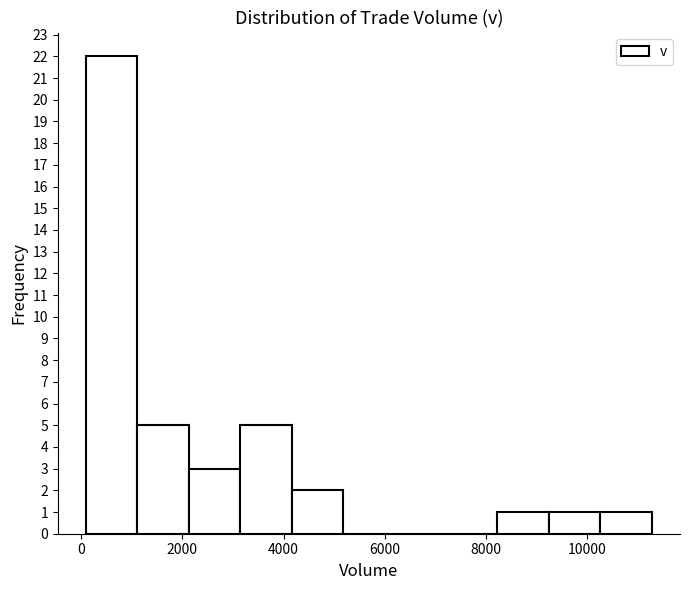

What is the height of the bar covering 10200 to 11200 on the x-axis? Neither the bar edges nor the heights are printed on the chart, so give them approximately, as read against the axes.

1